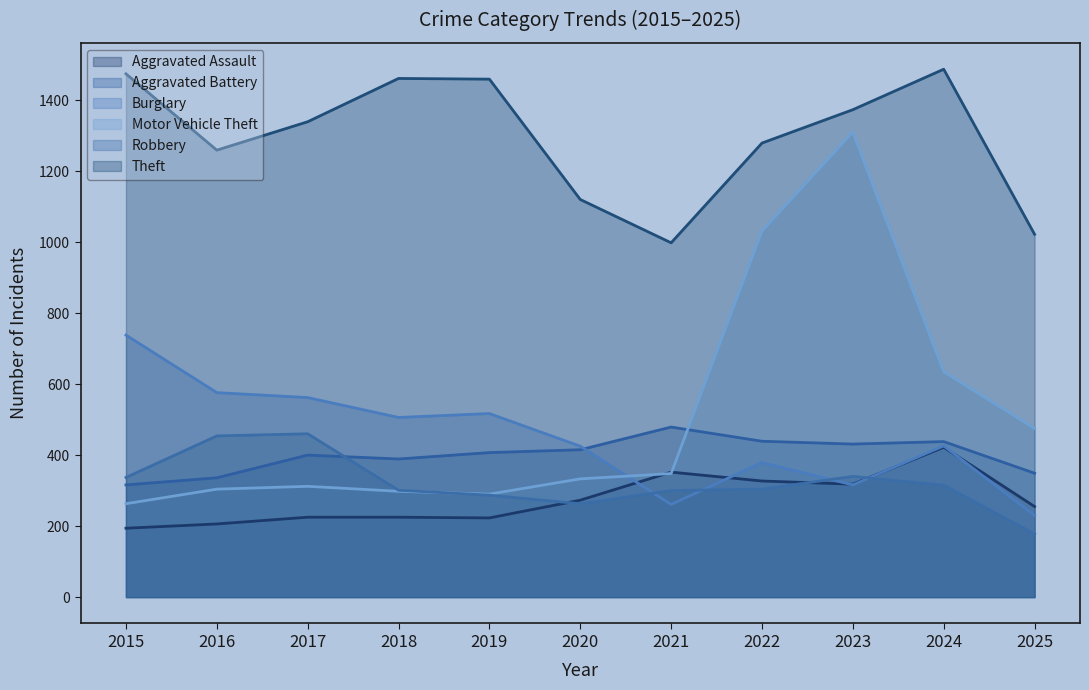

What are all the series names shown in the legend?

Aggravated Assault, Aggravated Battery, Burglary, Motor Vehicle Theft, Robbery, Theft